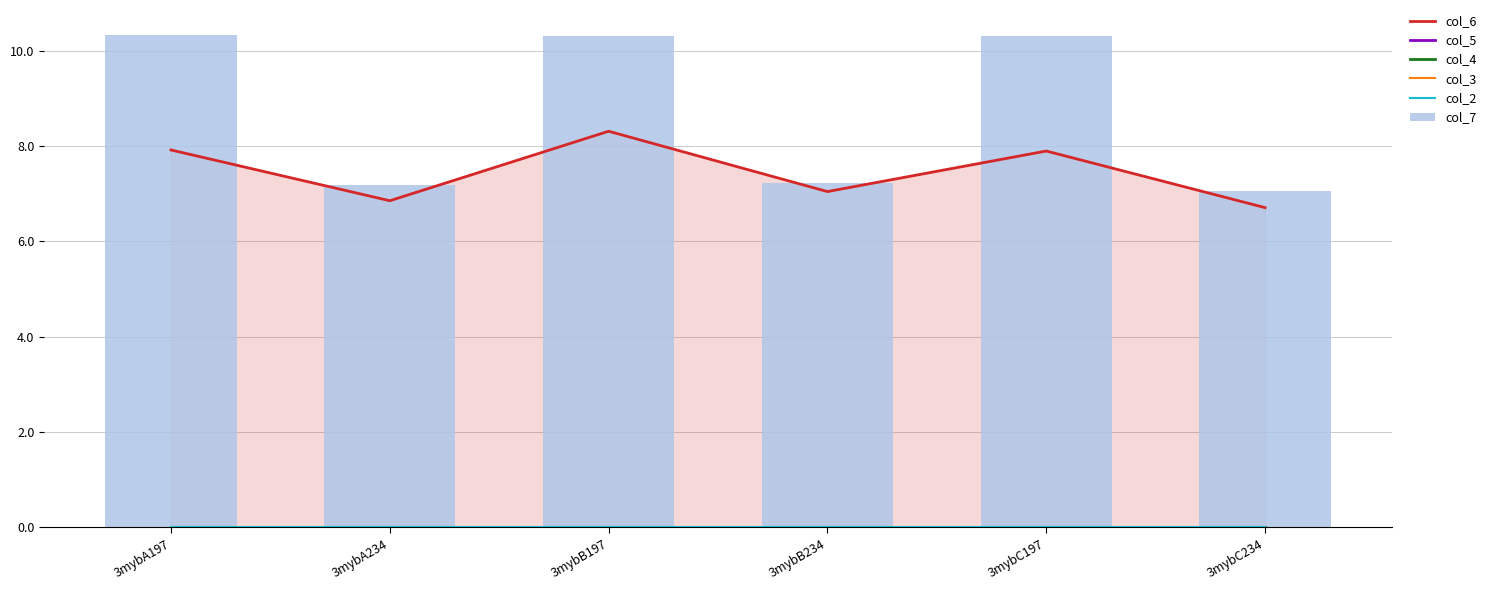

True or false: col_6 has a value of 4.7 at 3mybA197.

False